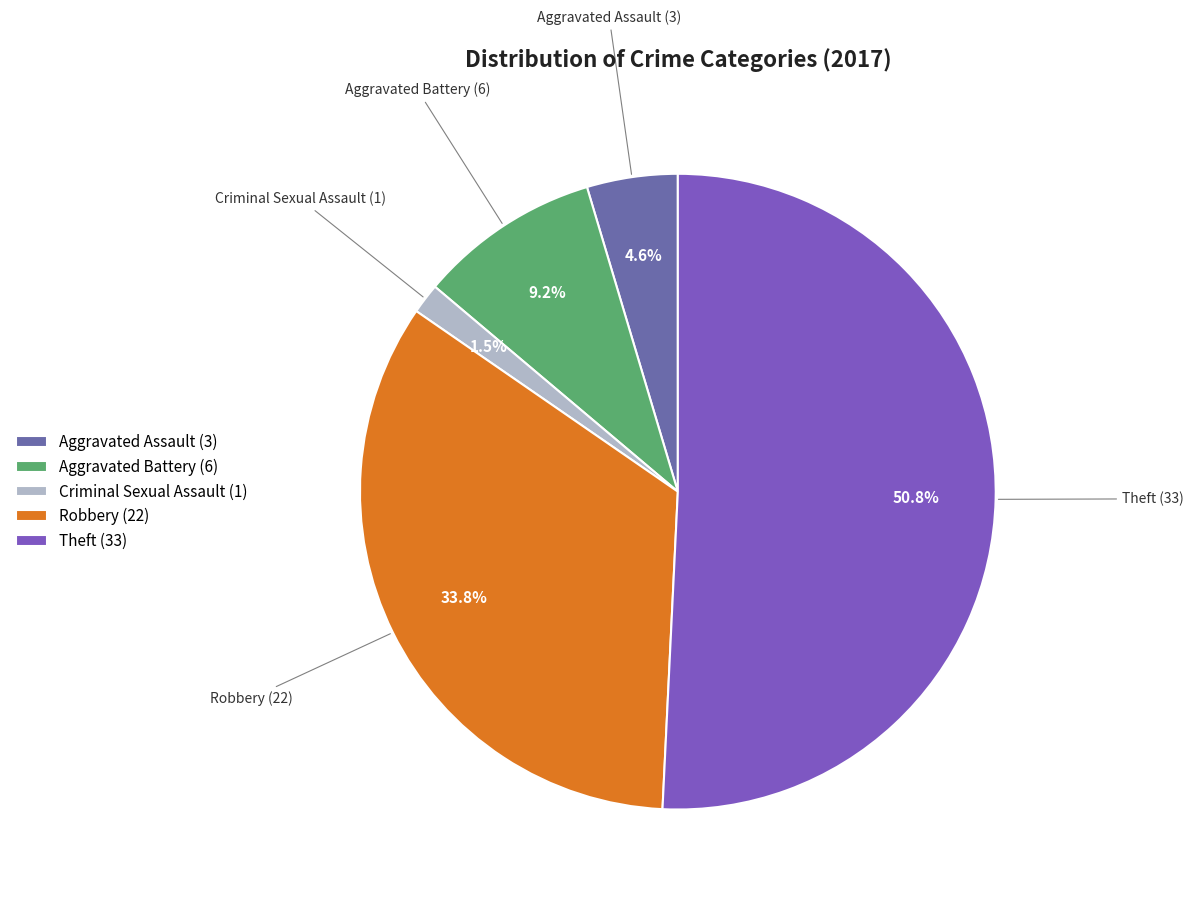

To the nearest percent, what is the difference between the largest and smallest slice percentages?

49%